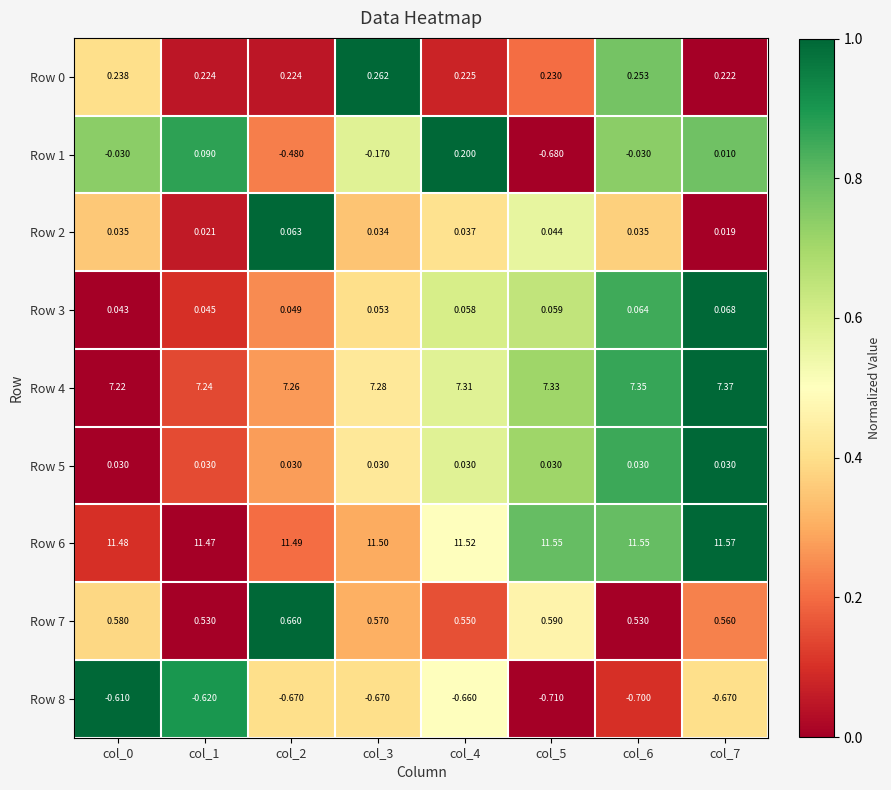

Is the value of Row 2 at col_1 greater than the value of Row 3 at col_7?

No